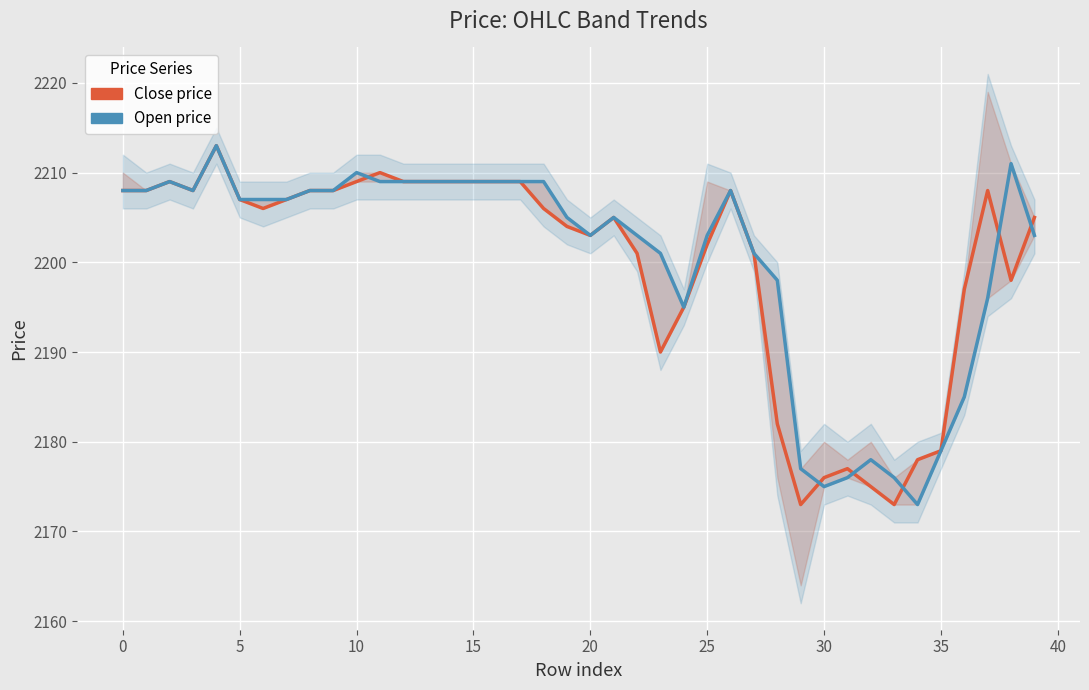

What is the average value of the Close price series?

2200